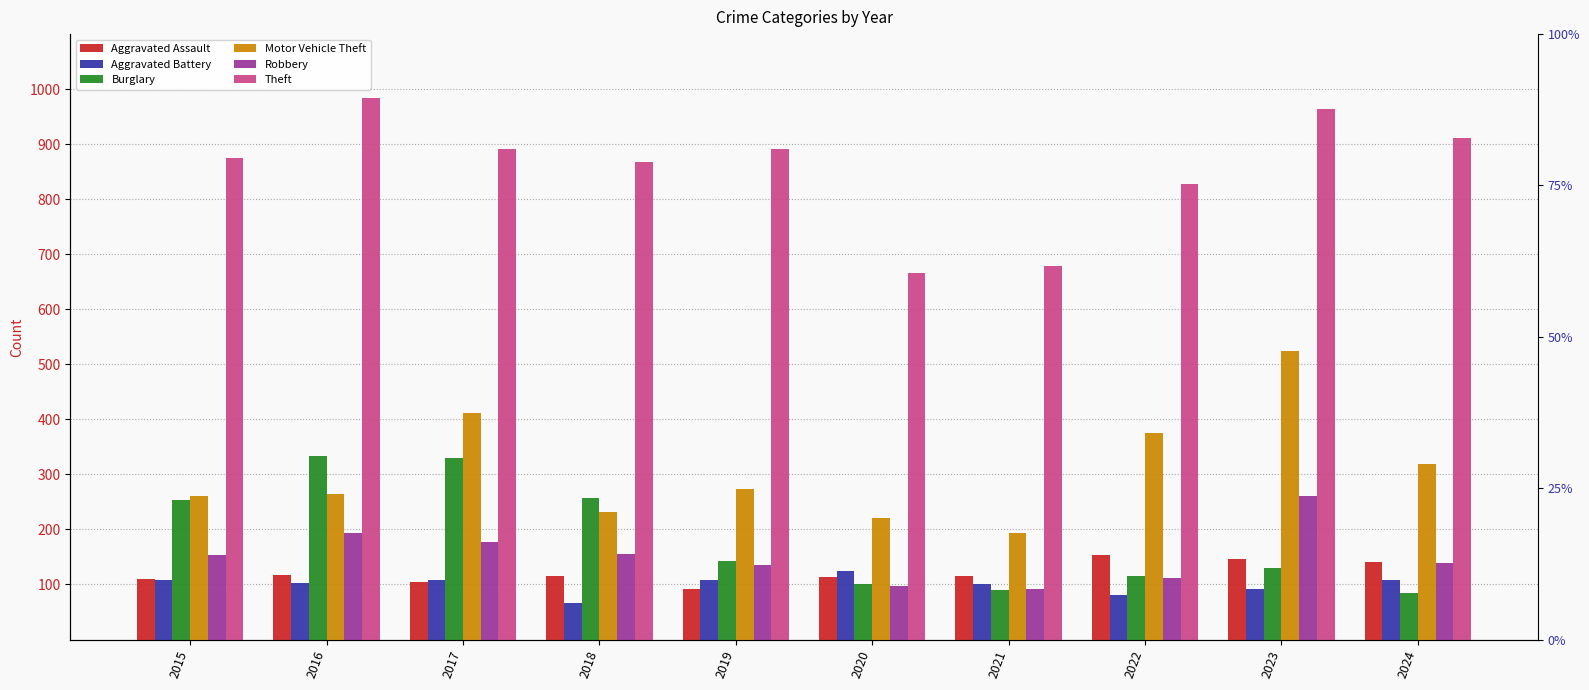

Which series has the largest total across all categories?

Theft